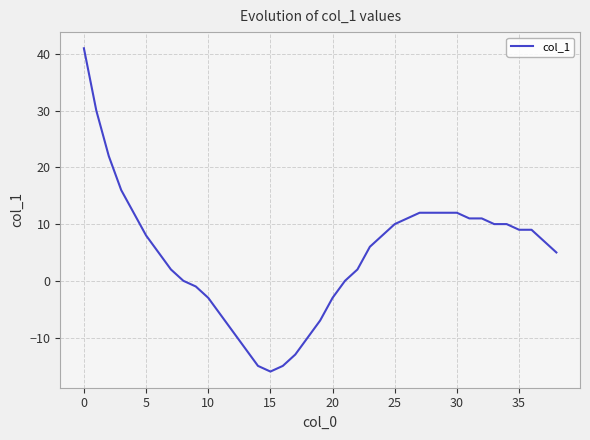

What is the difference between the maximum and minimum values?

57